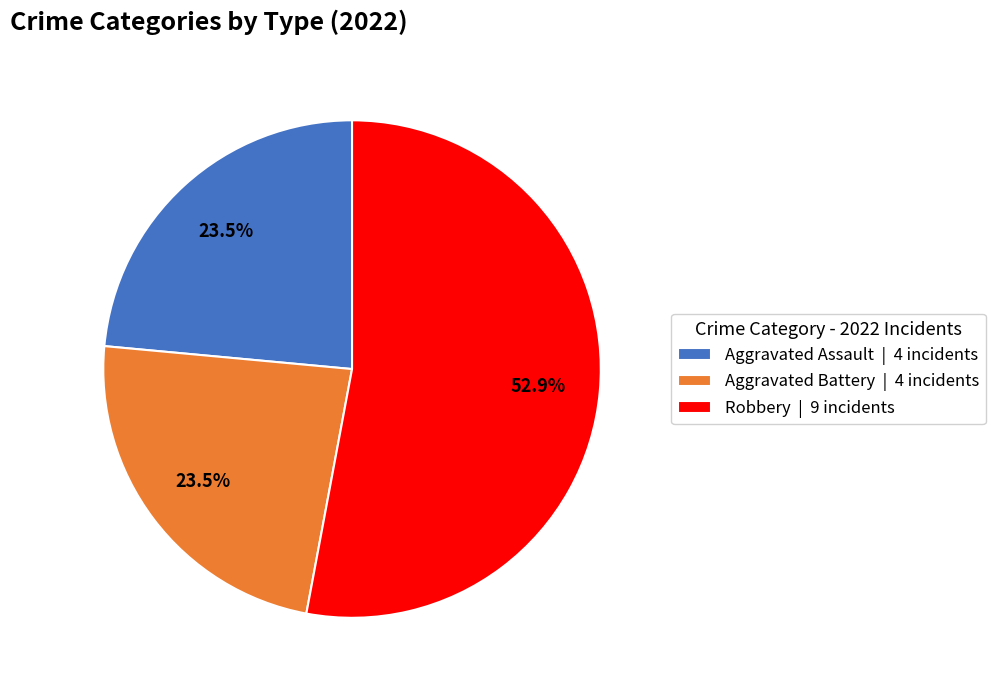

Which slice is the largest?

Robbery | 9 incidents